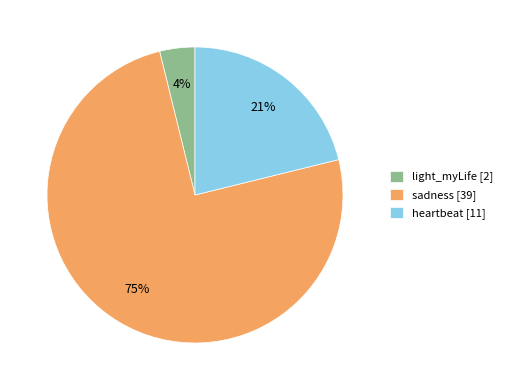

To the nearest percent, what is the combined percentage of heartbeat and sadness?

96%